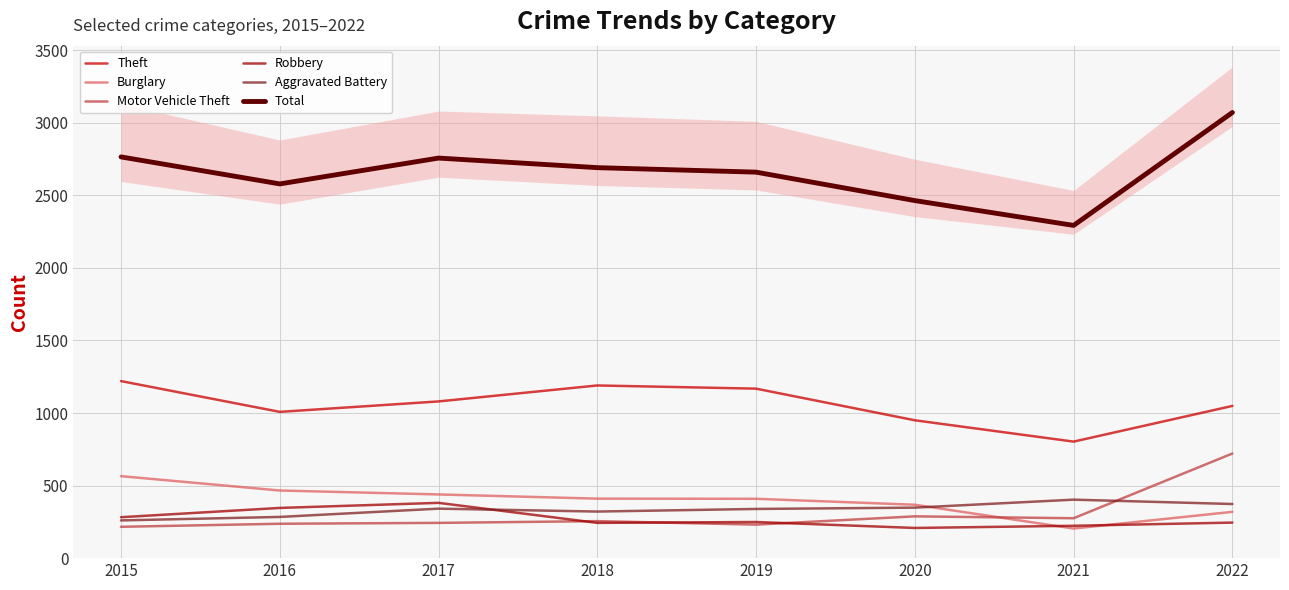

List the series in order of their peak value, highest first.

Total, Theft, Motor Vehicle Theft, Burglary, Aggravated Battery, Robbery